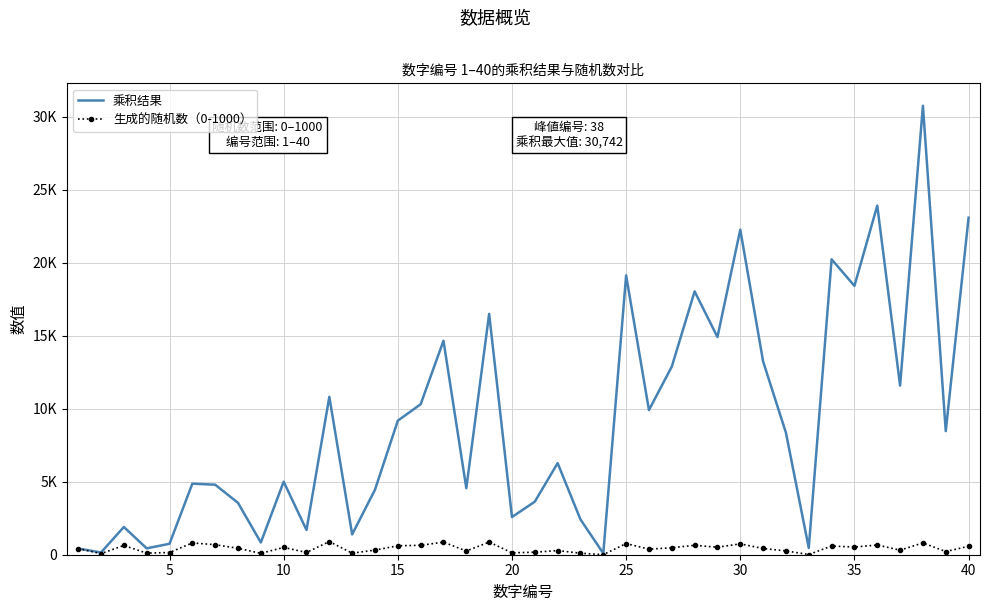

What are all the series names shown in the legend?

乘积结果, 生成的随机数（0-1000）